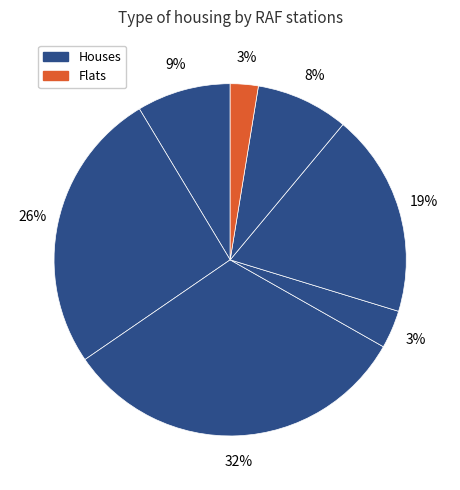

How many slices are in this pie chart?

7